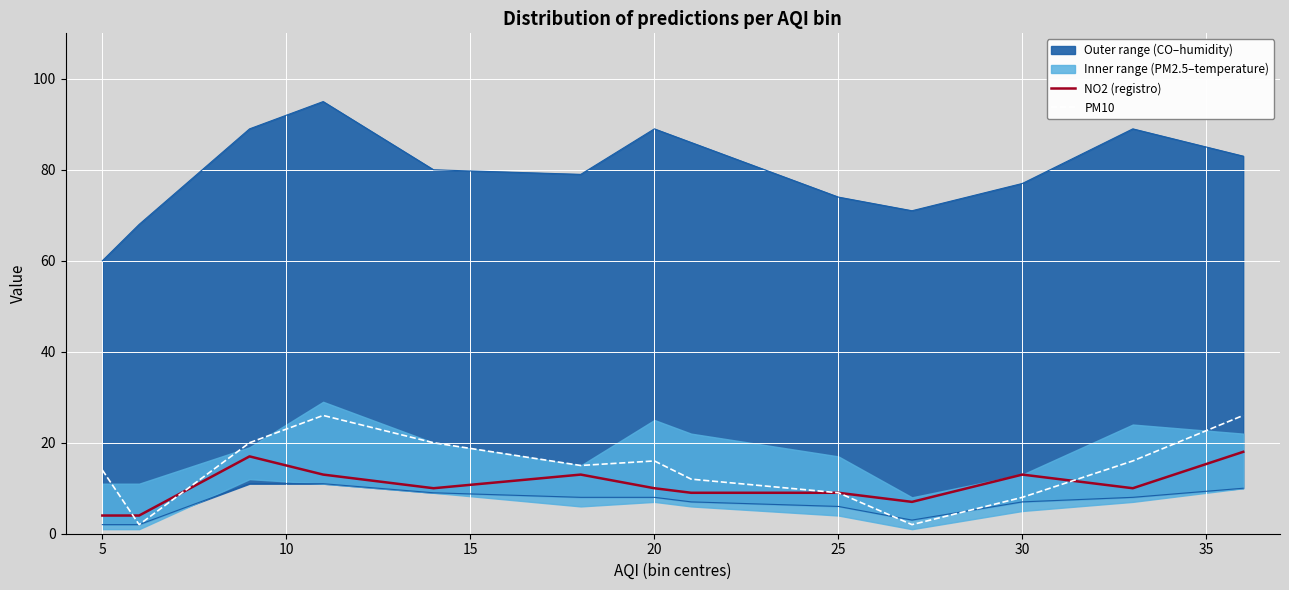

What is the average value of the NO2 (registro) series?

11